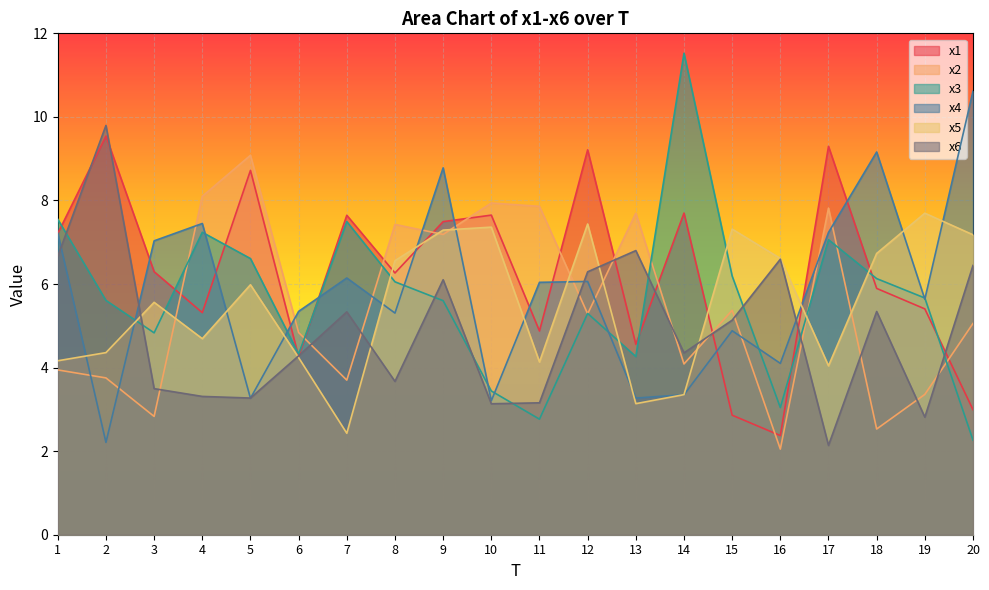

What is the maximum value shown in the chart?

11.5